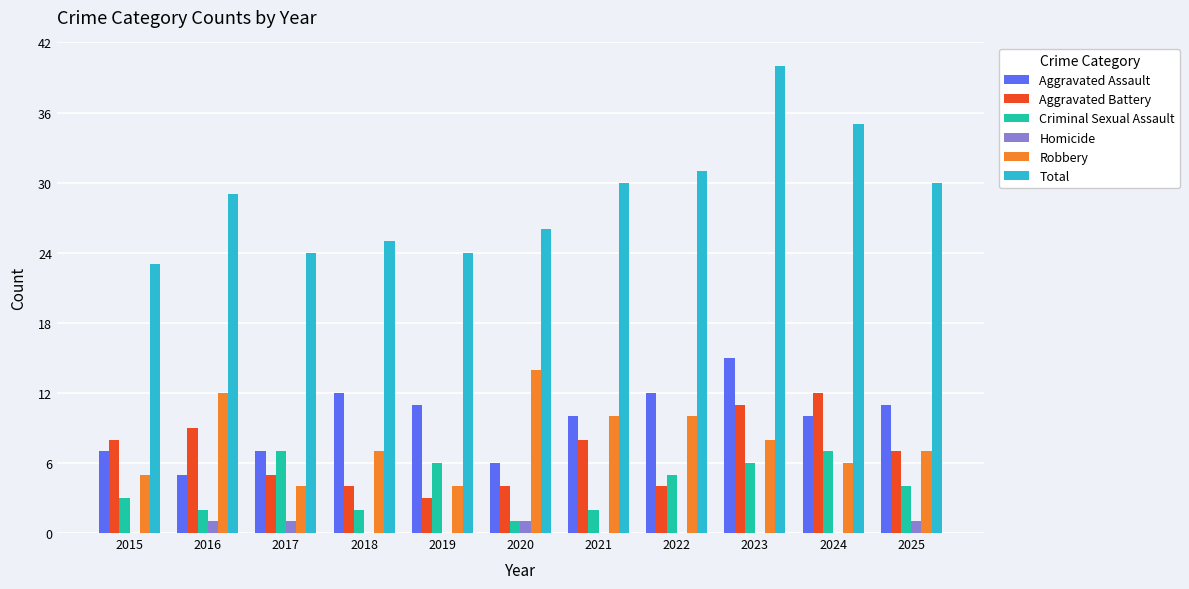

How many groups of bars are there?

11